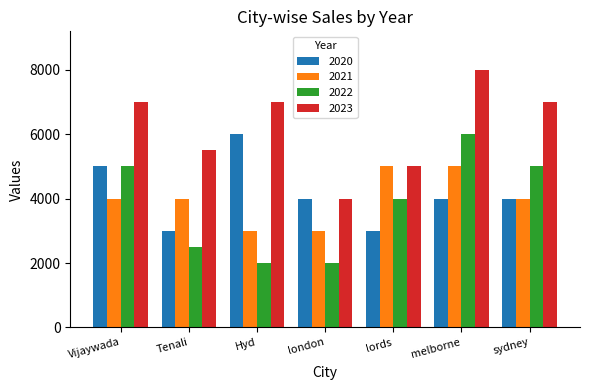

Does the chart contain stacked bars?

No